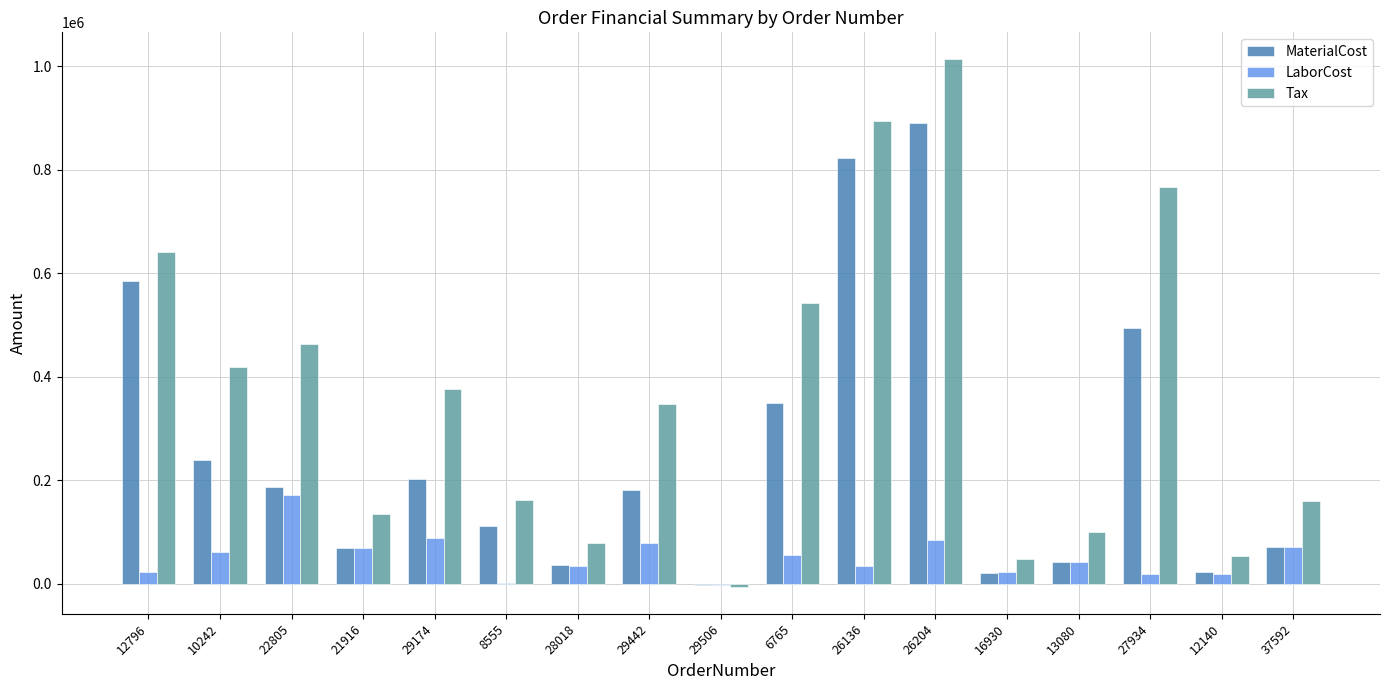

What is the greatest value displayed?

1014686.9